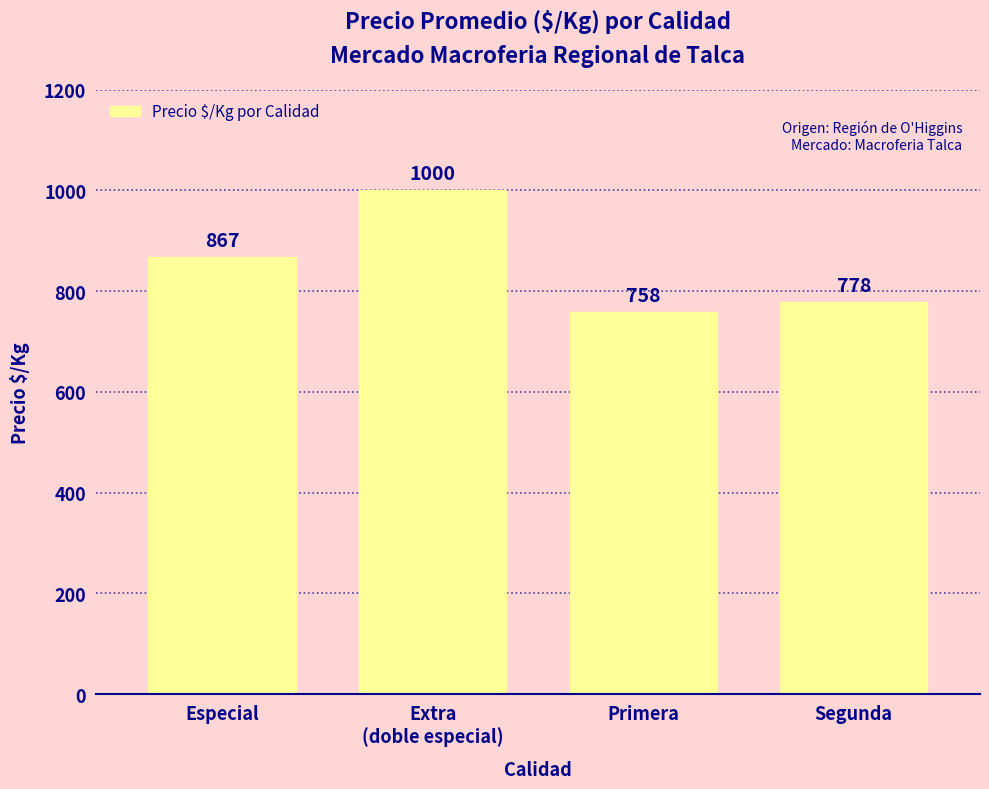

List the labels in order of value, largest first.

Extra
(doble especial), Especial, Segunda, Primera